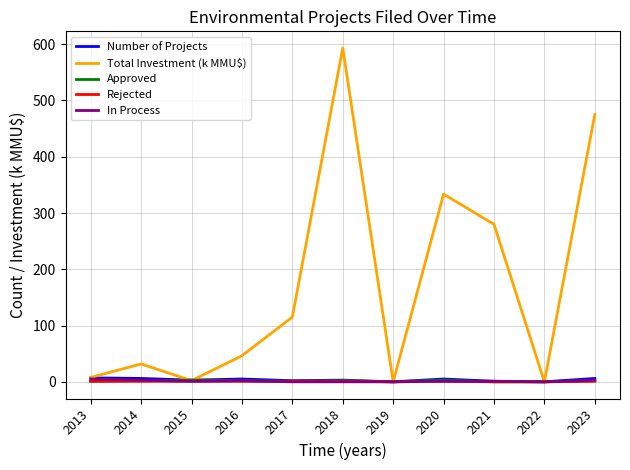

Which series has the largest range (max minus min)?

Total Investment (k MMU$)